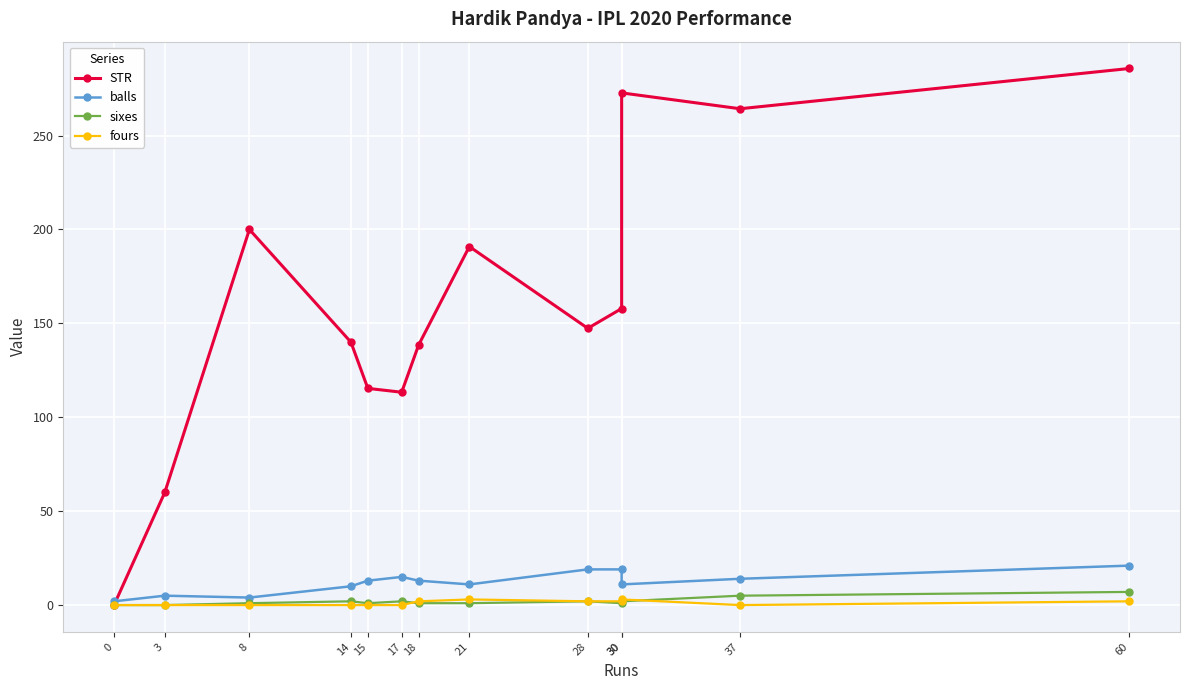

What are all the series names shown in the legend?

STR, balls, sixes, fours